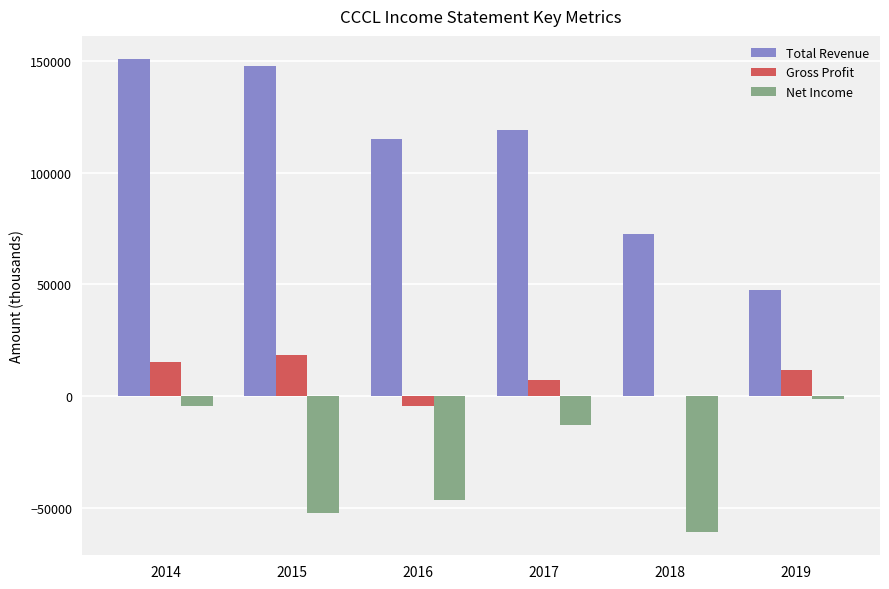

What is the approximate value of Net Income at 2017?

-12800